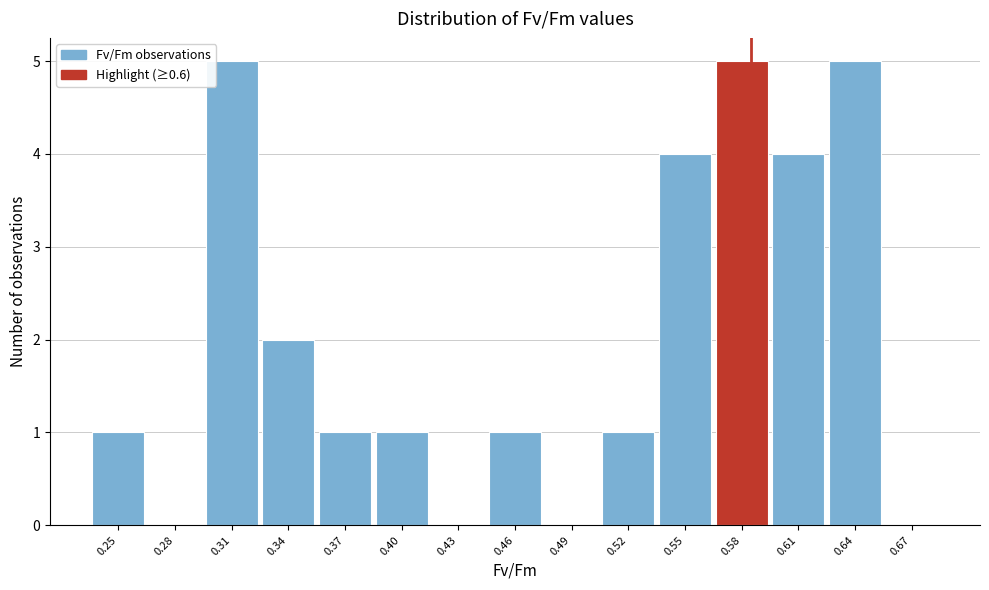

Reading right to left, extract all data points from this chart.

0.67=0	0.64=5	0.61=4	0.58=5	0.55=4	0.52=1	0.49=0	0.46=1	0.43=0	0.40=1	0.37=1	0.34=2	0.31=5	0.28=0	0.25=1